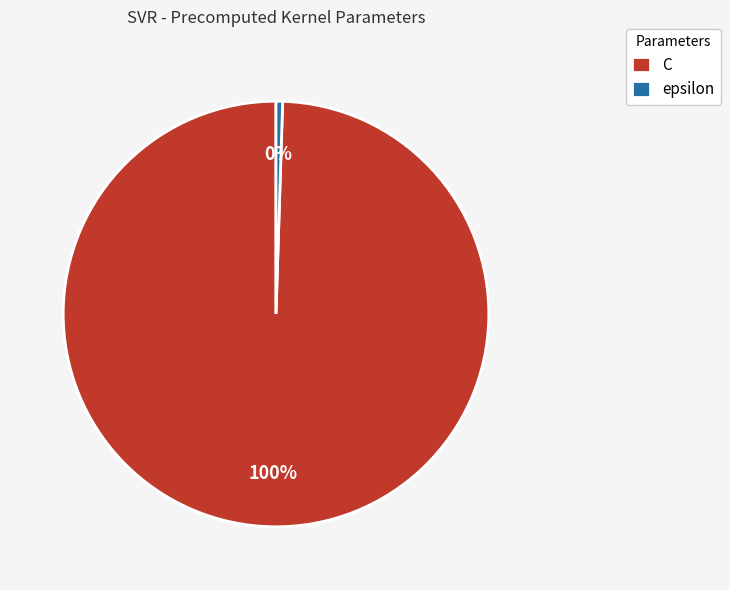

To the nearest percent, what is the combined percentage of epsilon and C?

100%